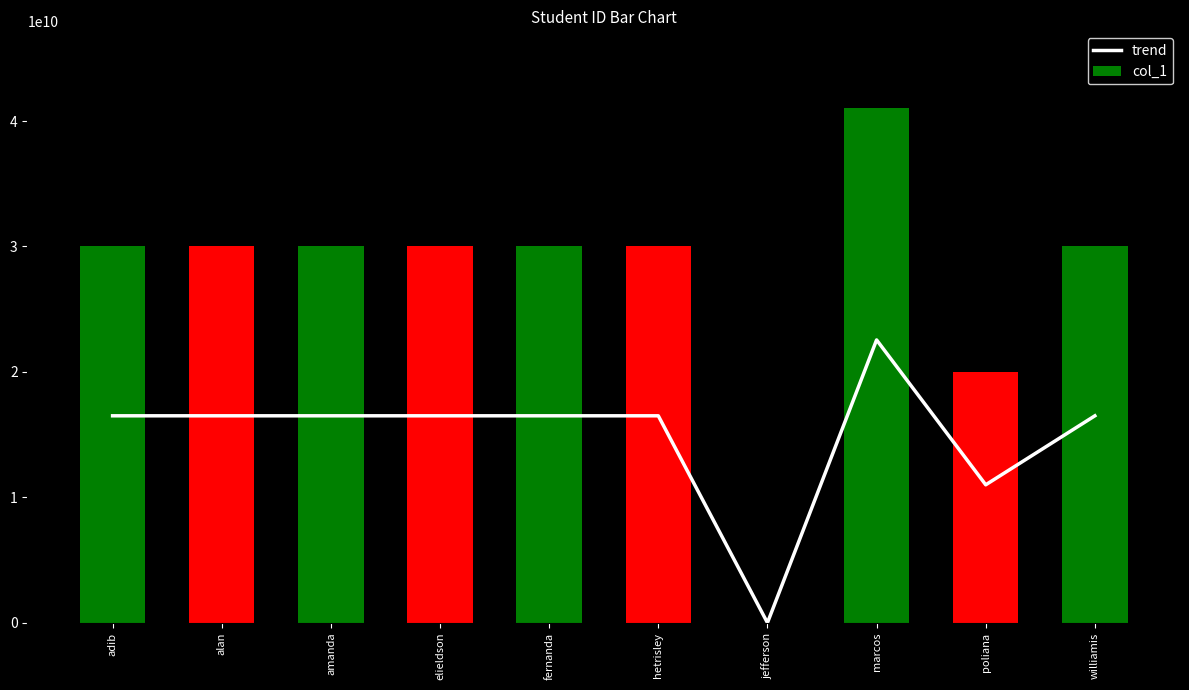

What is the difference between the trend values at adib and alan?

3.8